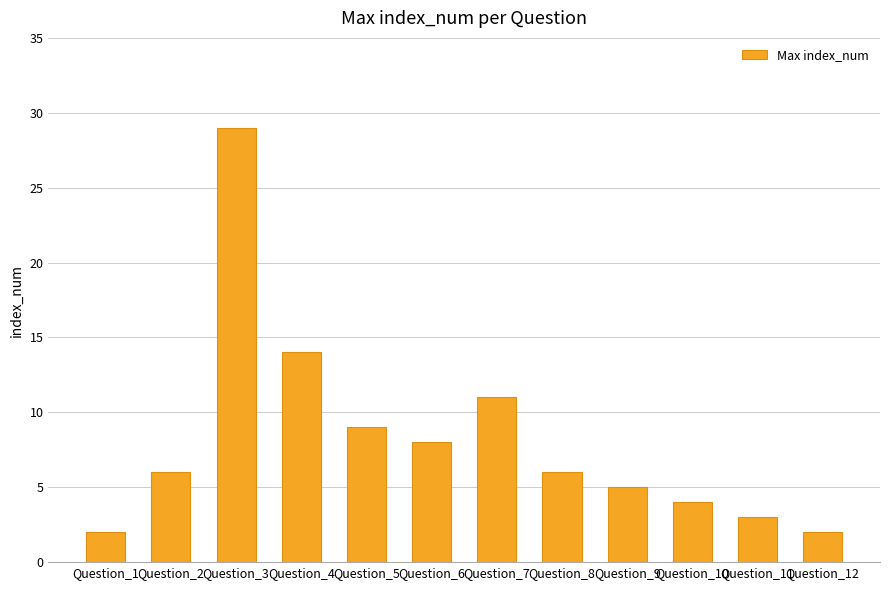

What is the maximum value shown in the chart?

29